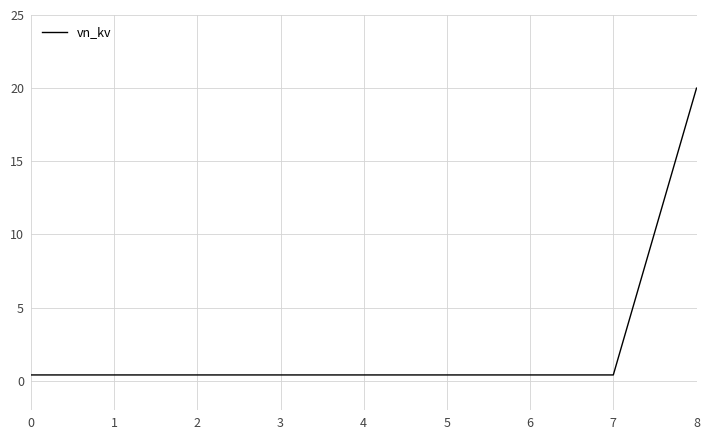

The chart shows a value of 0.4 at 5. True or false?

True